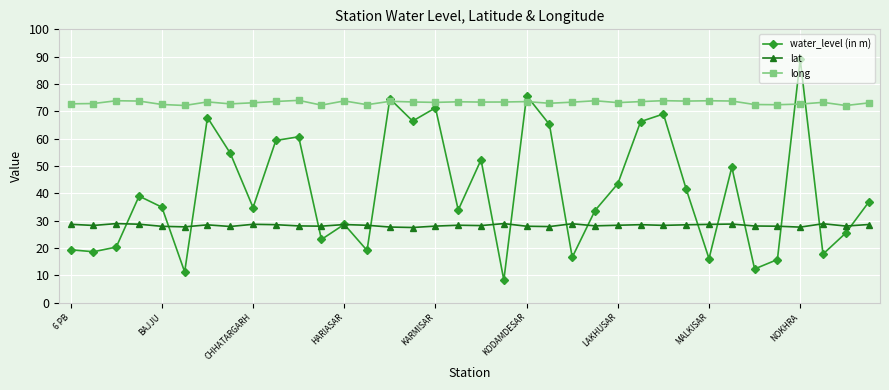

Rank the series by their average value, from highest to lowest.

long, water_level (in m), lat